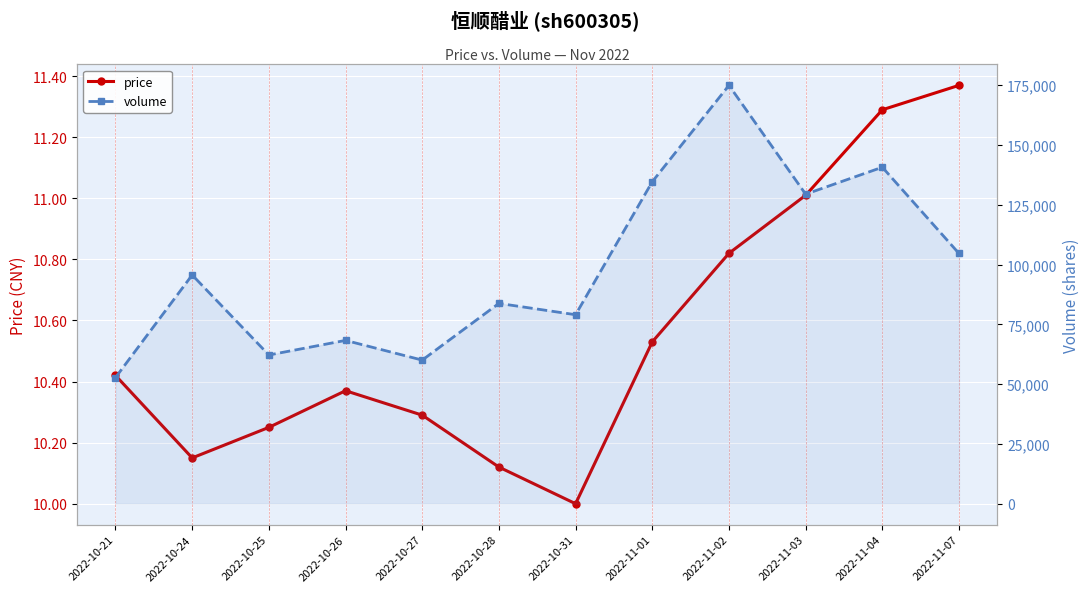

What is the maximum value for volume?

174968.0